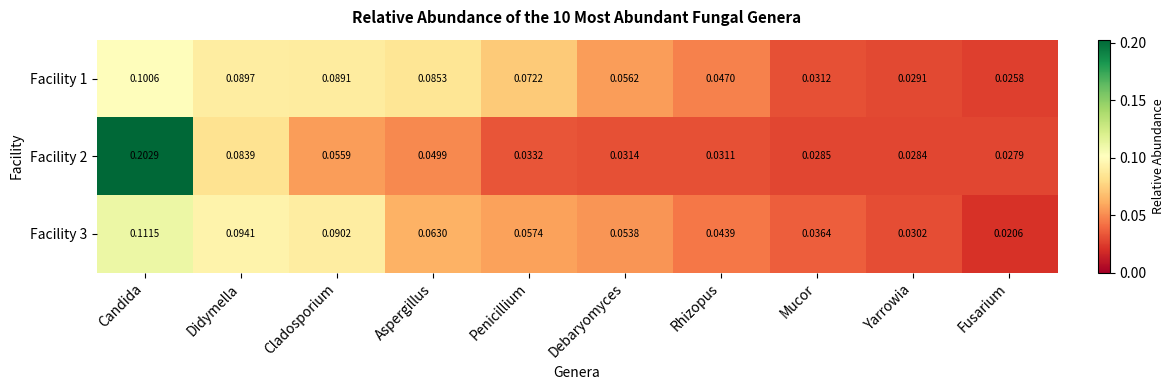

Which series has the widest spread of values?

Facility 2